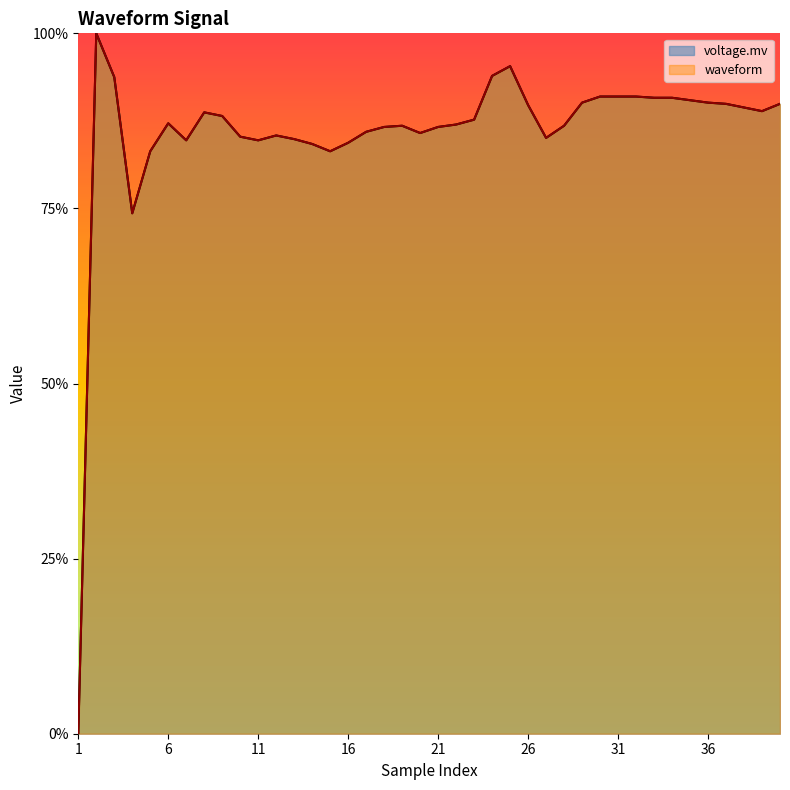

True or false: waveform has a value of 0.9 at 9.

True